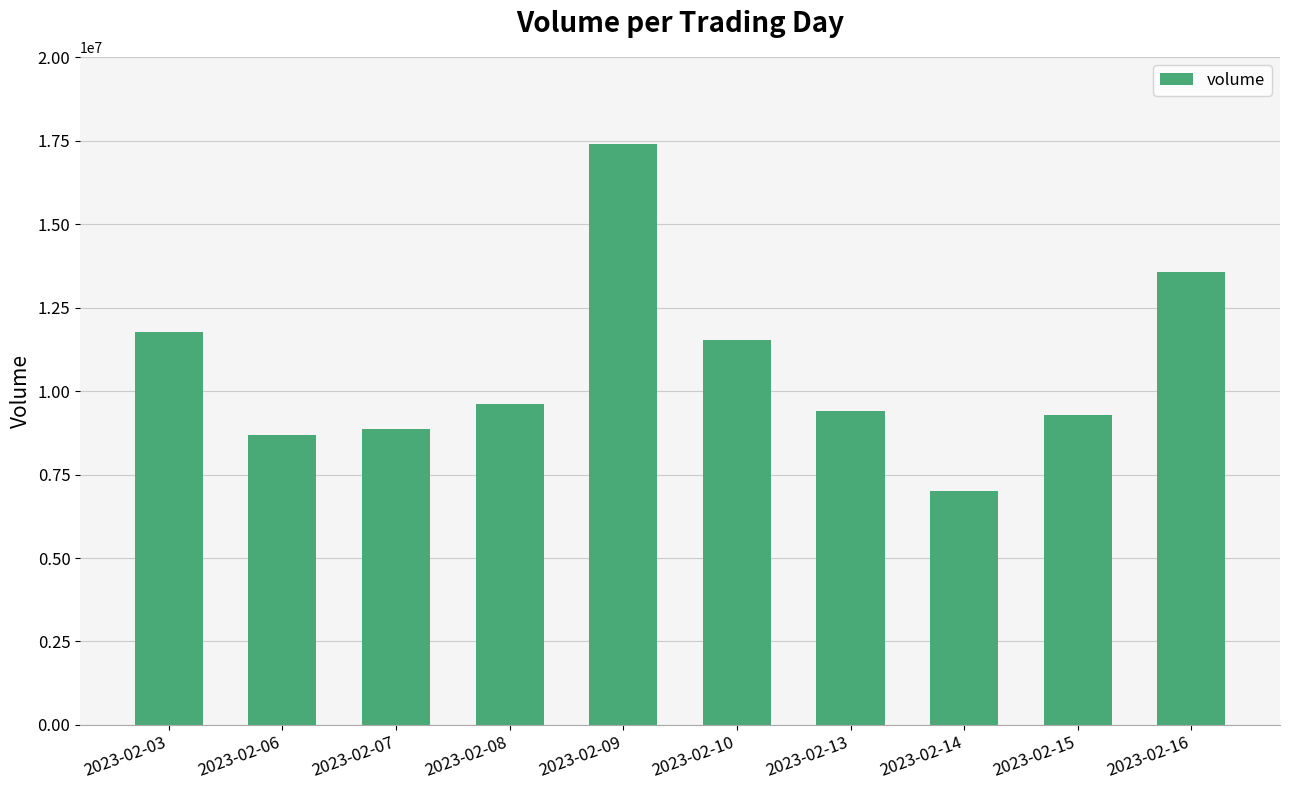

What is the difference between the second highest and second lowest values?

4872492